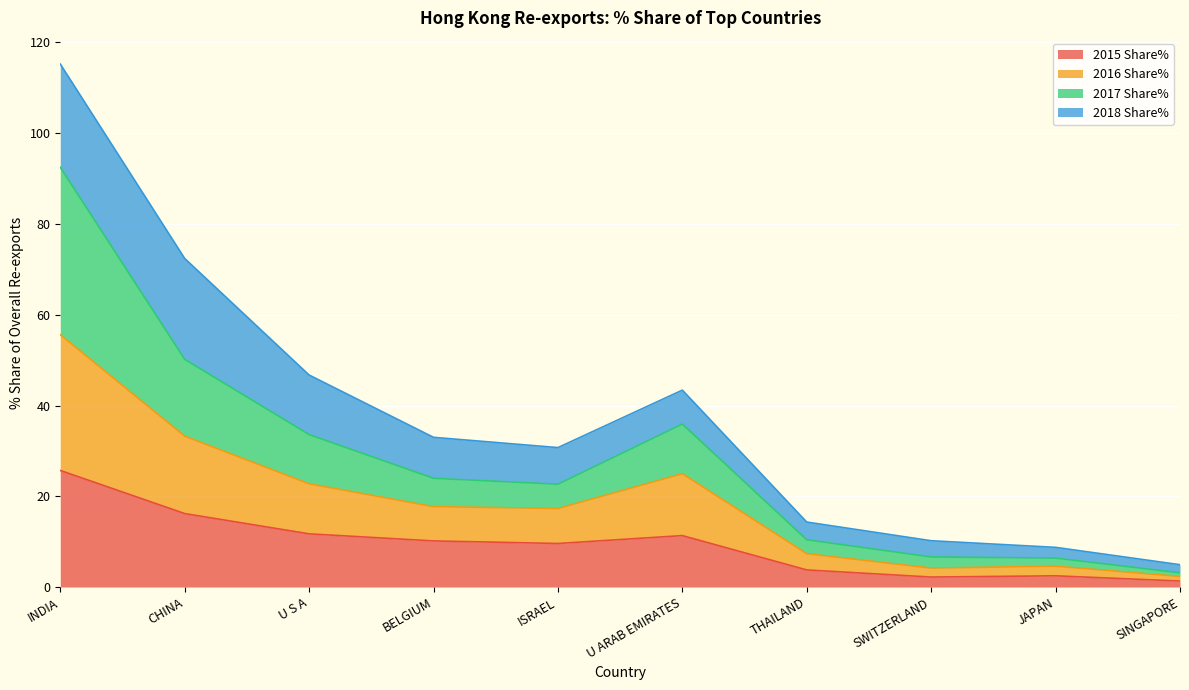

At which category does 2017 Share% reach its first local valley?

ISRAEL